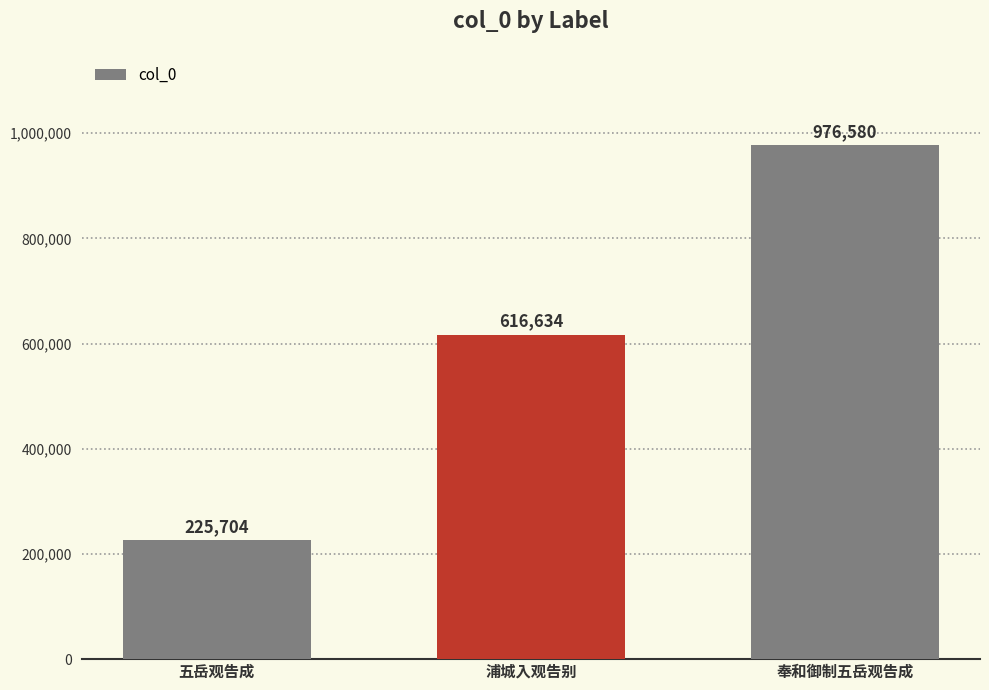

What is the minimum value shown in the chart?

225704